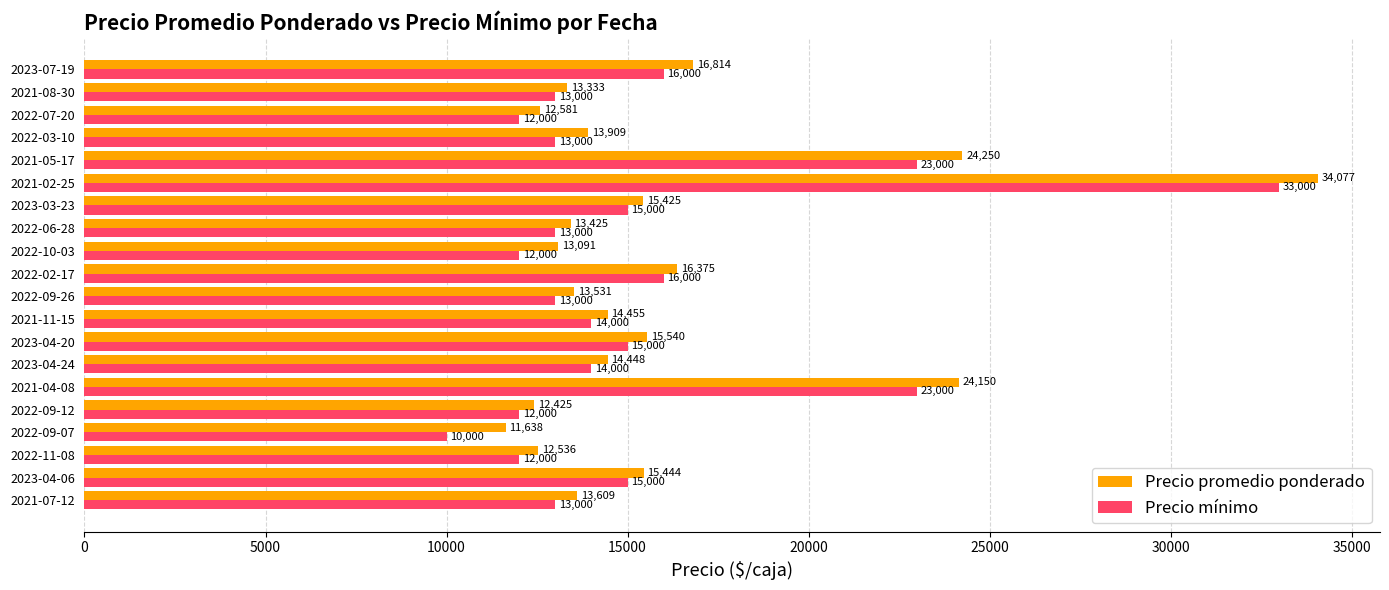

What is the difference between the highest and lowest values at 2022-02-17?

375